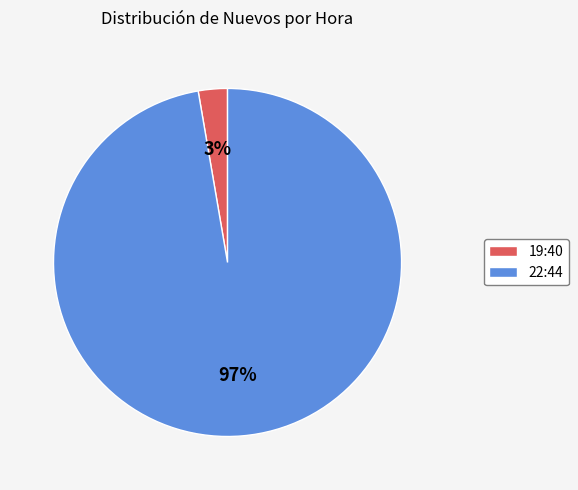

Between 19:40 and 22:44, which is larger?

22:44